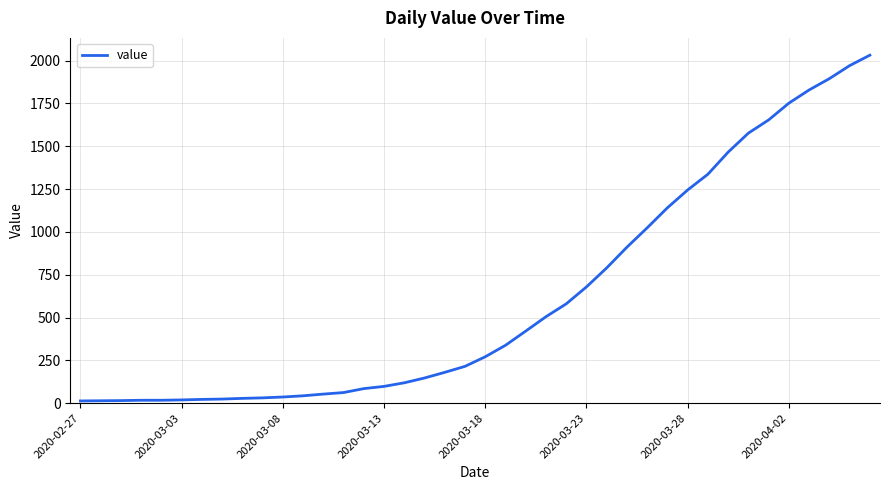

What is the maximum value shown in the chart?

2032